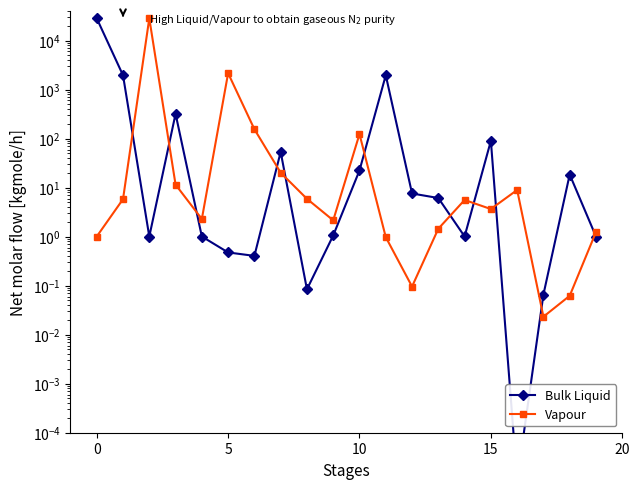

List the series in order of their overall mean, highest first.

Bulk Liquid, Vapour